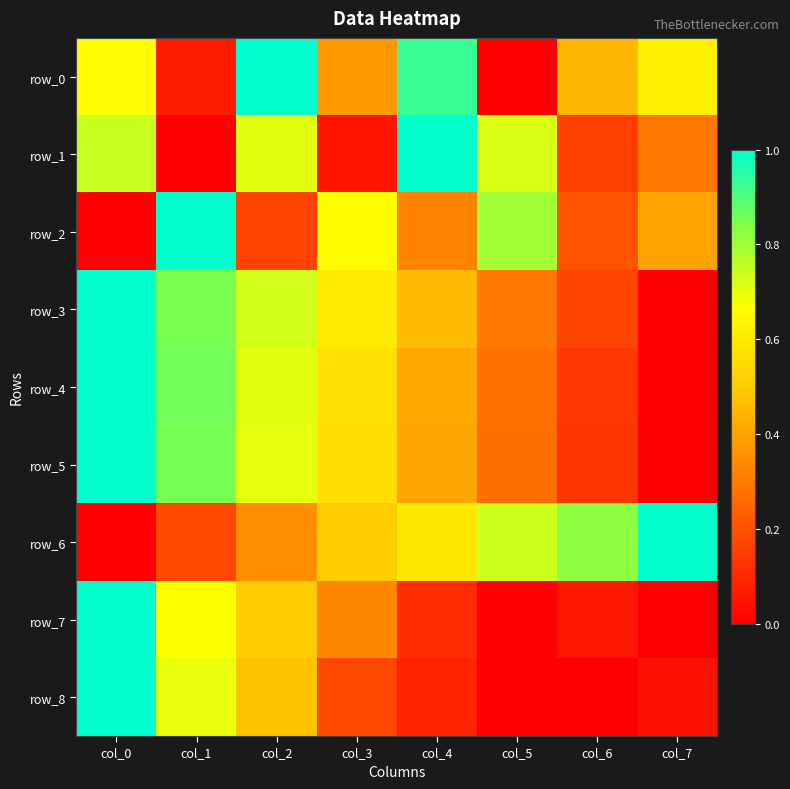

What value does the row_0 series have at col_4?

0.9